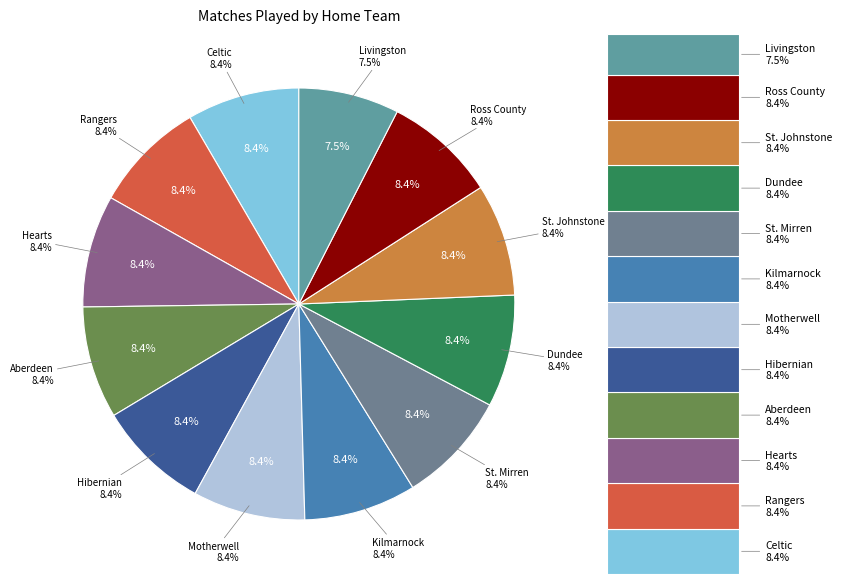

To the nearest percent, what percentage of the pie is Celtic?

8%